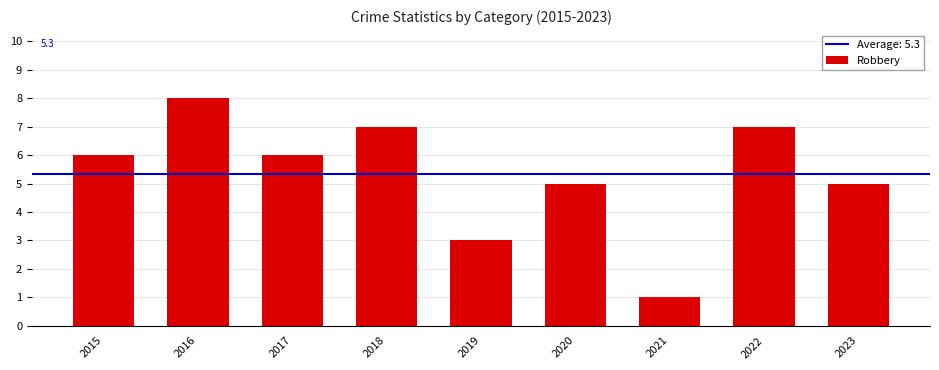

Count the number of categories in the chart.

9